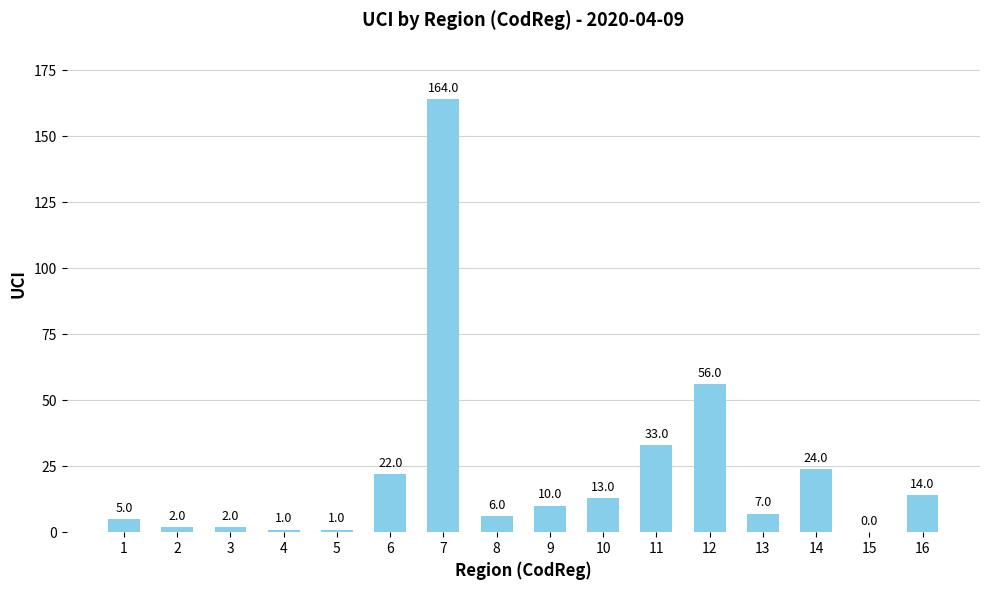

What value does the data have at 6, to the nearest 10?

20